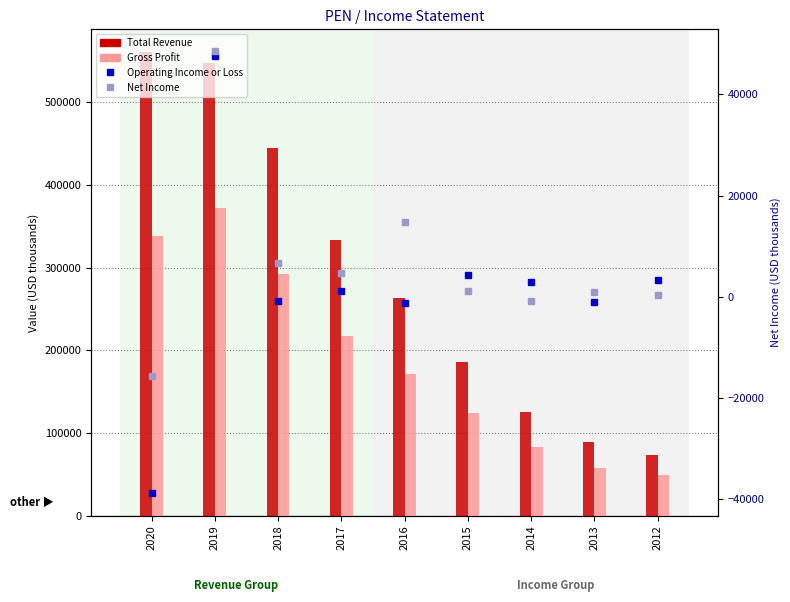

Where is Total Revenue nearest to the value 316750?

2017